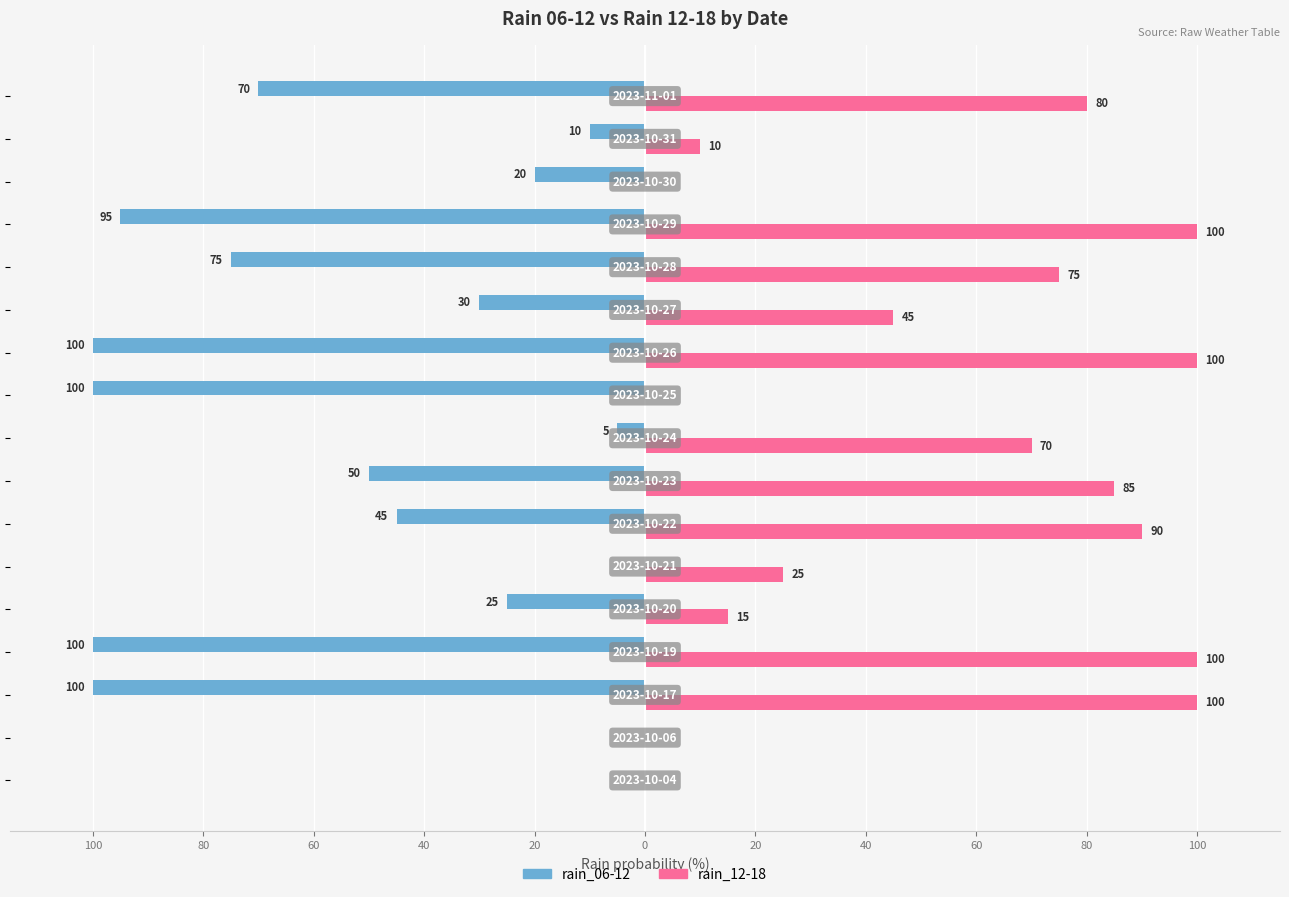

What are all the series names shown in the legend?

rain_06-12, rain_12-18